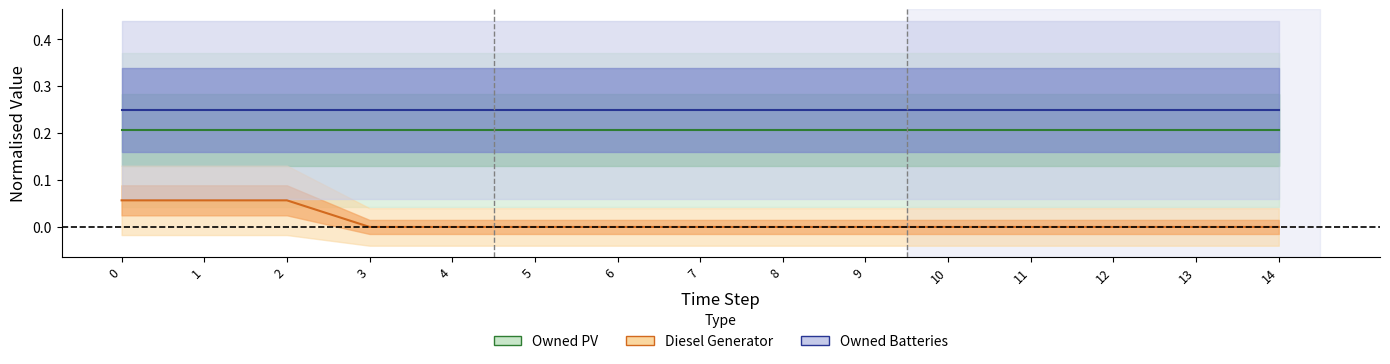

True or false: Owned Batteries has more than 2 points higher than both neighbors.

False